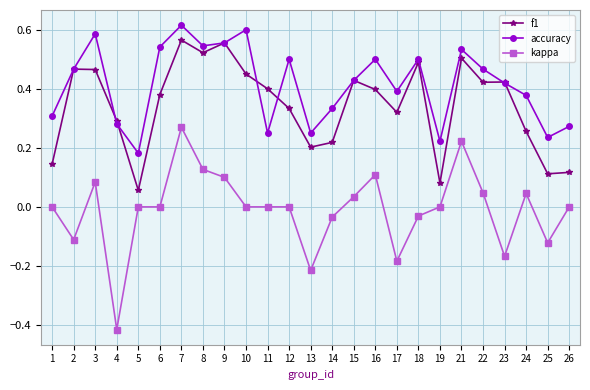

True or false: kappa and f1 cross at least once.

False